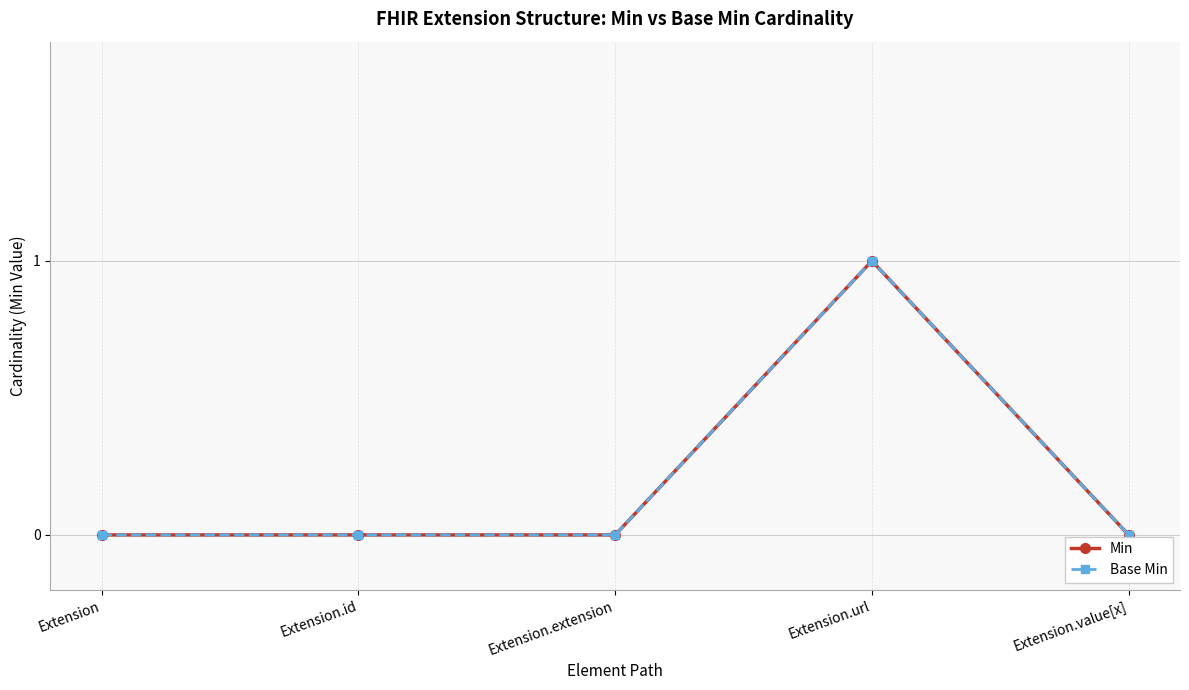

Is this an area chart (filled region under the line)?

No